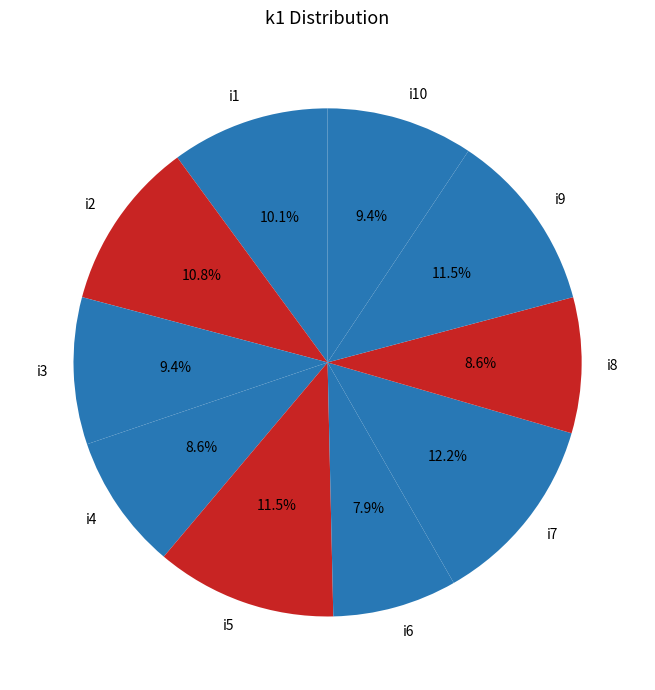

Combined, do i3 and i1 account for over 50%?

No